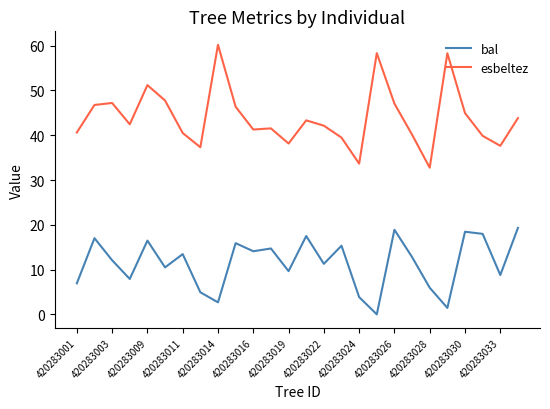

How many interior local peaks does the bal series have?

9